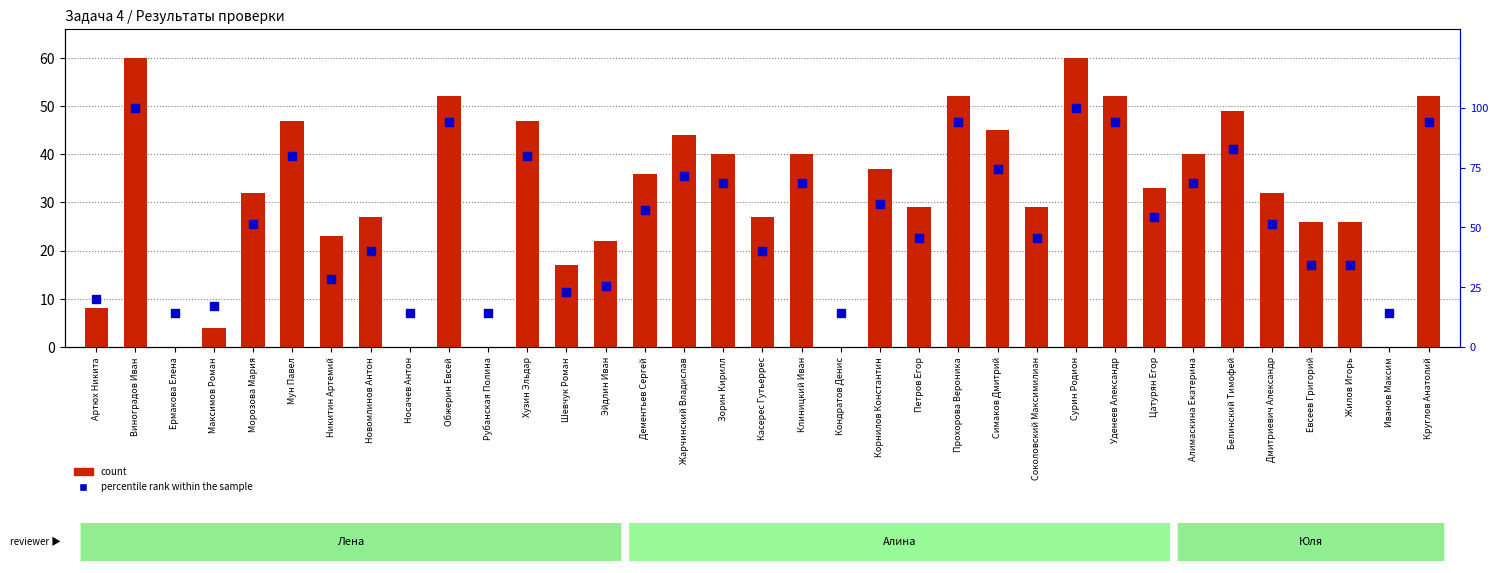

What are all the series names shown in the legend?

count, percentile rank within the sample